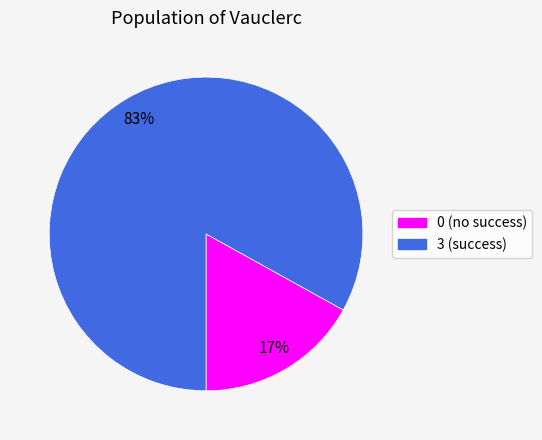

To the nearest percent, what is the difference between the largest and smallest slice percentages?

66%